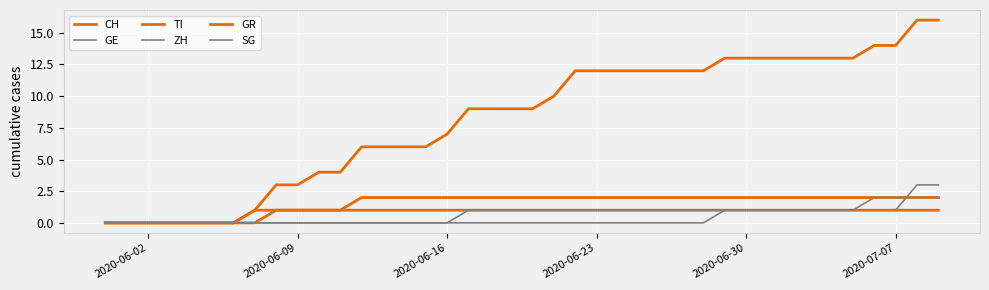

Does the chart display data point markers on the line(s)?

No